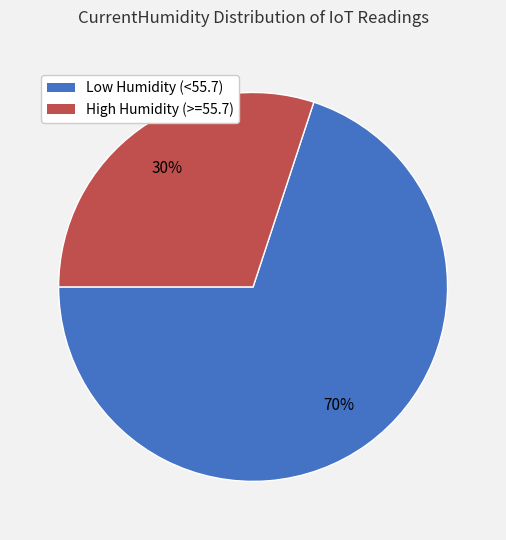

To the nearest percent, what is the difference between the largest and smallest slice percentages?

40%